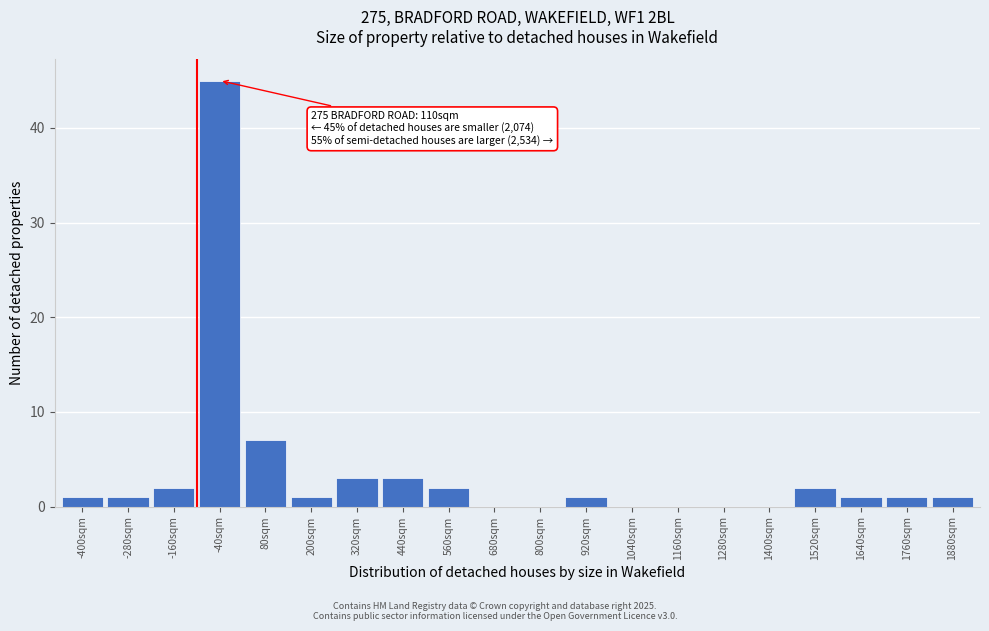

Reading left to right, extract all data points from this chart.

-400sqm=1	-280sqm=1	-160sqm=2	-40sqm=45	80sqm=7	200sqm=1	320sqm=3	440sqm=3	560sqm=2	680sqm=0	800sqm=0	920sqm=1	1040sqm=0	1160sqm=0	1280sqm=0	1400sqm=0	1520sqm=2	1640sqm=1	1760sqm=1	1880sqm=1